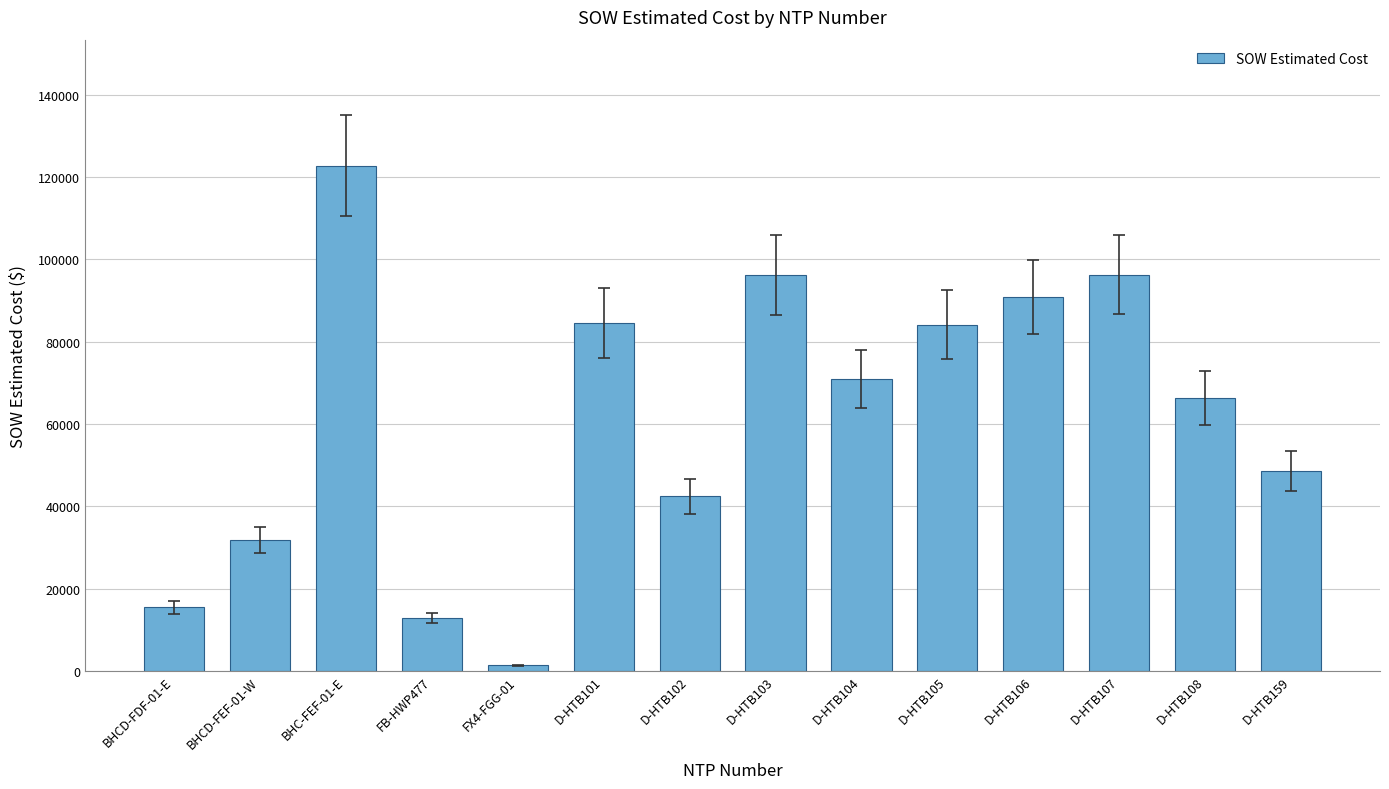

At which category does the chart reach its peak across all series?

BHC-FEF-01-E